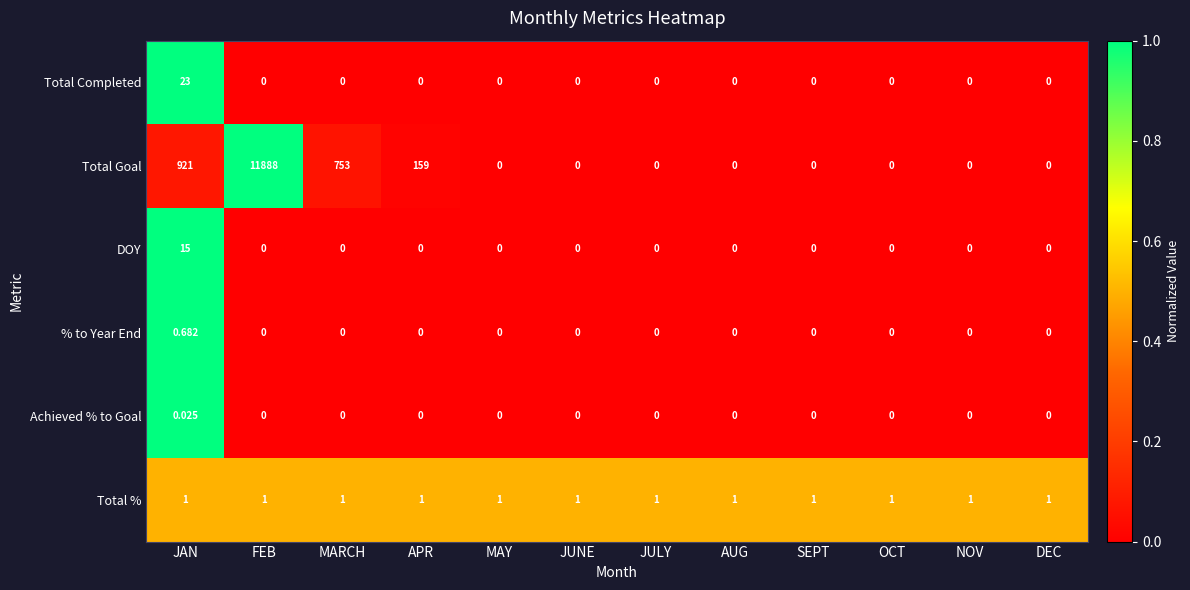

At which category is the sum across all series the highest?

FEB